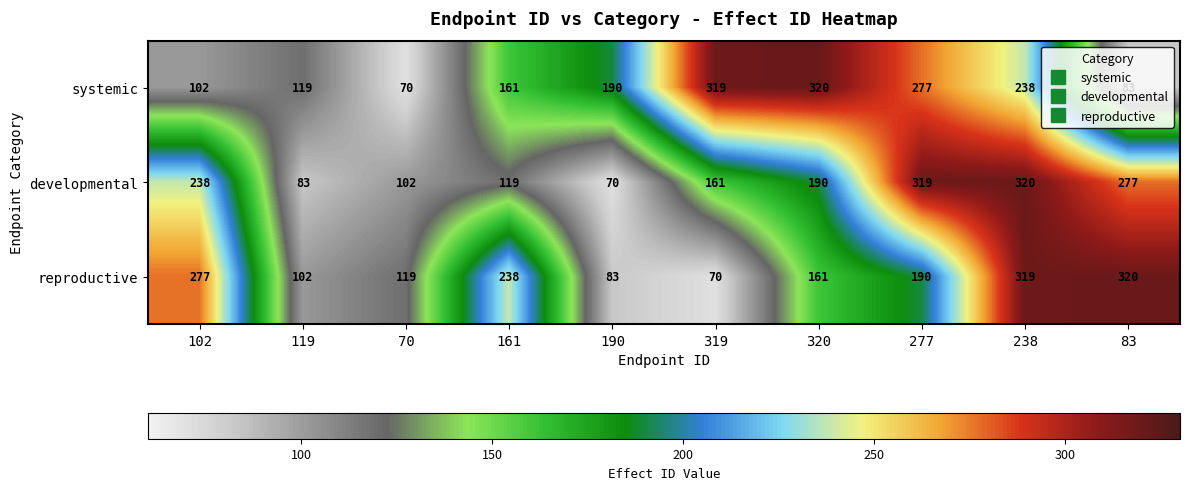

At how many categories does at least one series exceed 307?

5